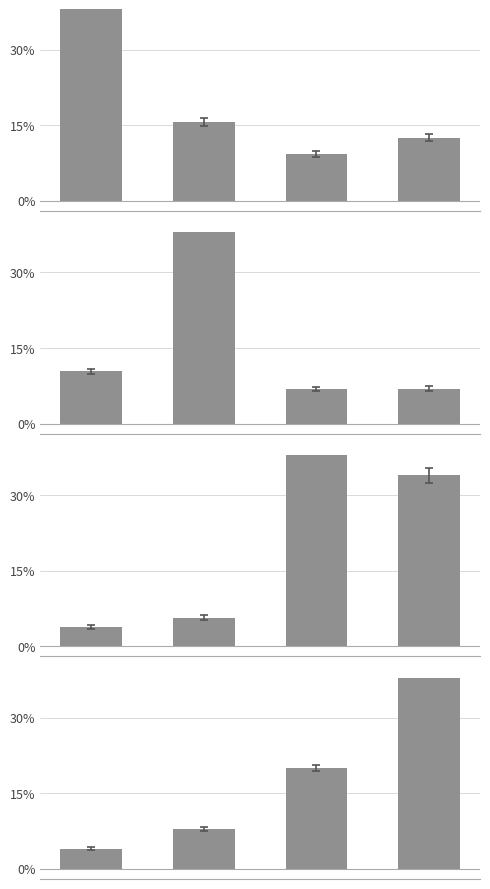

At which category is the sum across all series the highest?

3